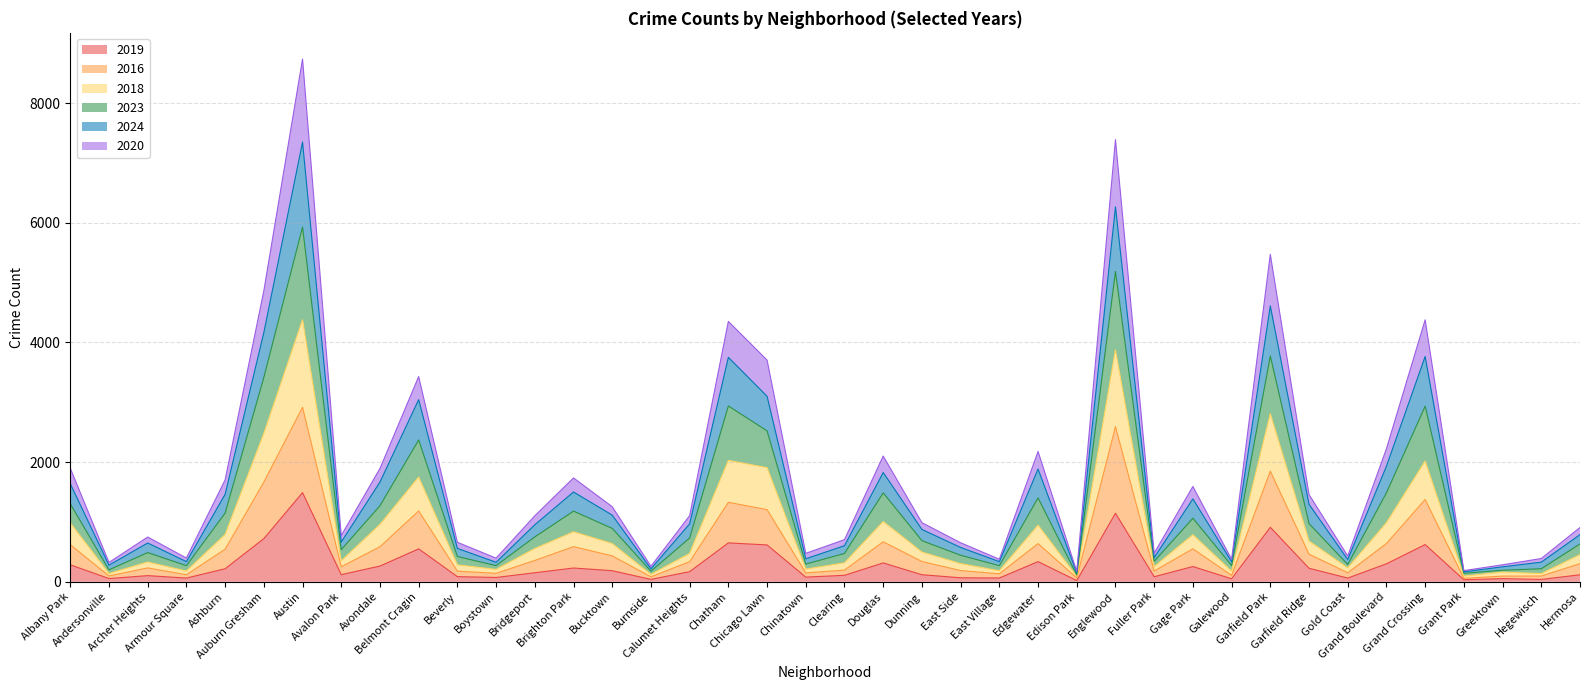

Which label corresponds to the largest value in the chart?

Austin